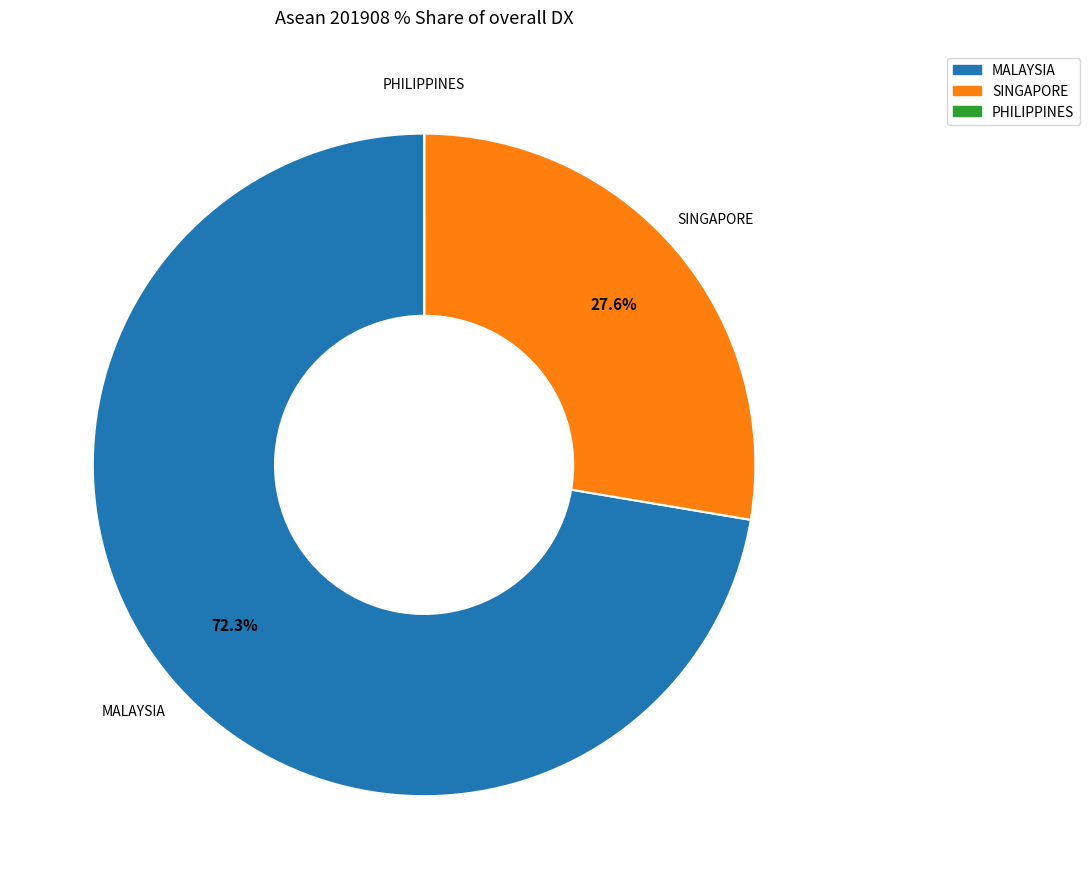

Does any single category account for the majority?

Yes